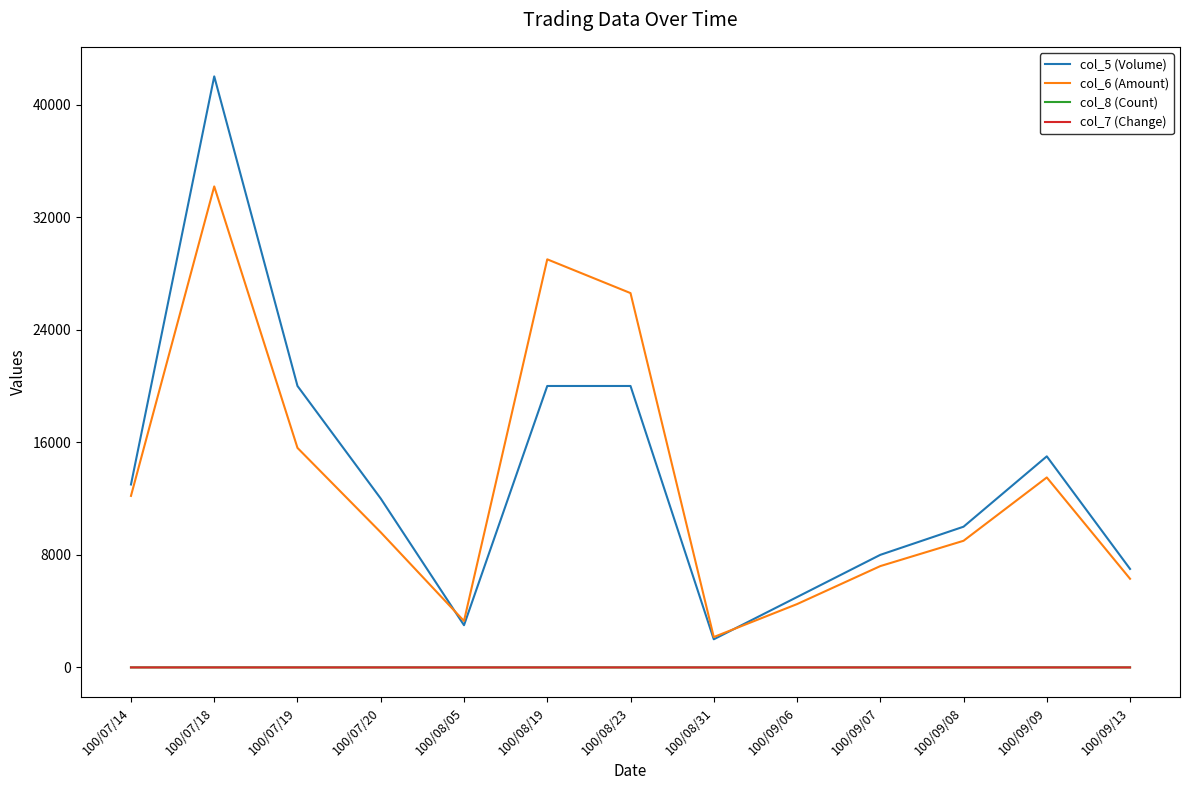

How many intersections are there between col_5 (Volume) and col_6 (Amount)?

2